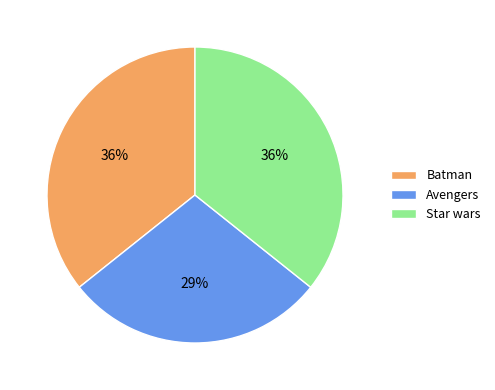

Does Batman represent more than half of the total?

No